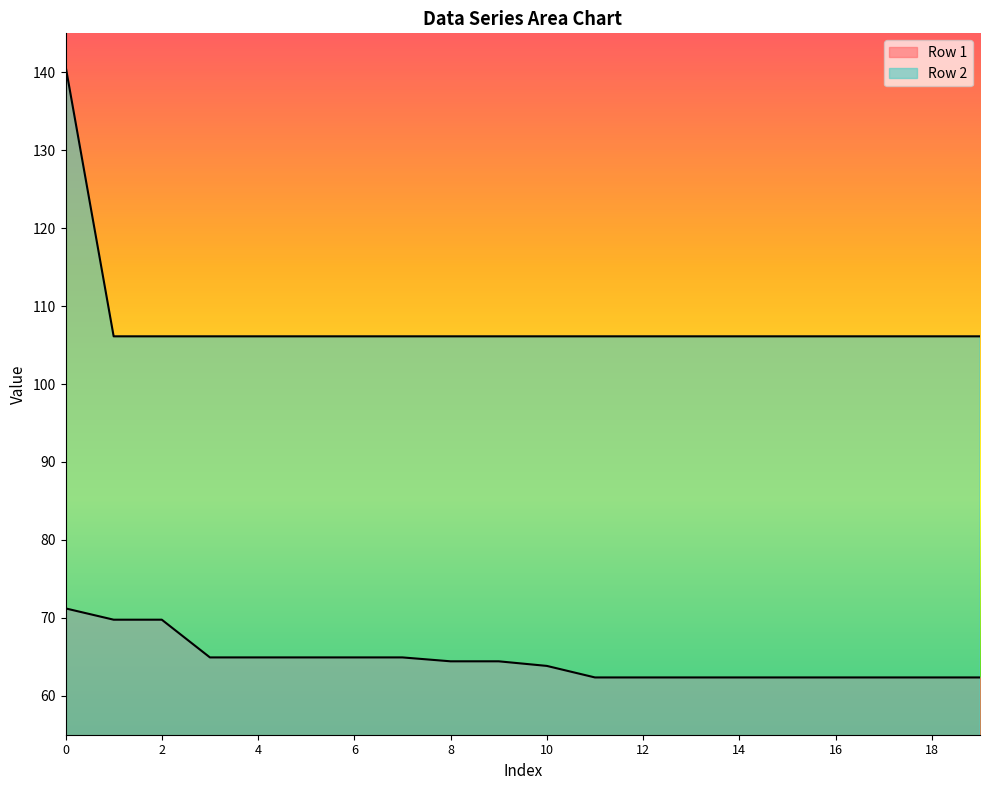

True or false: Row 2 has a value of 106.1 at 19.

True